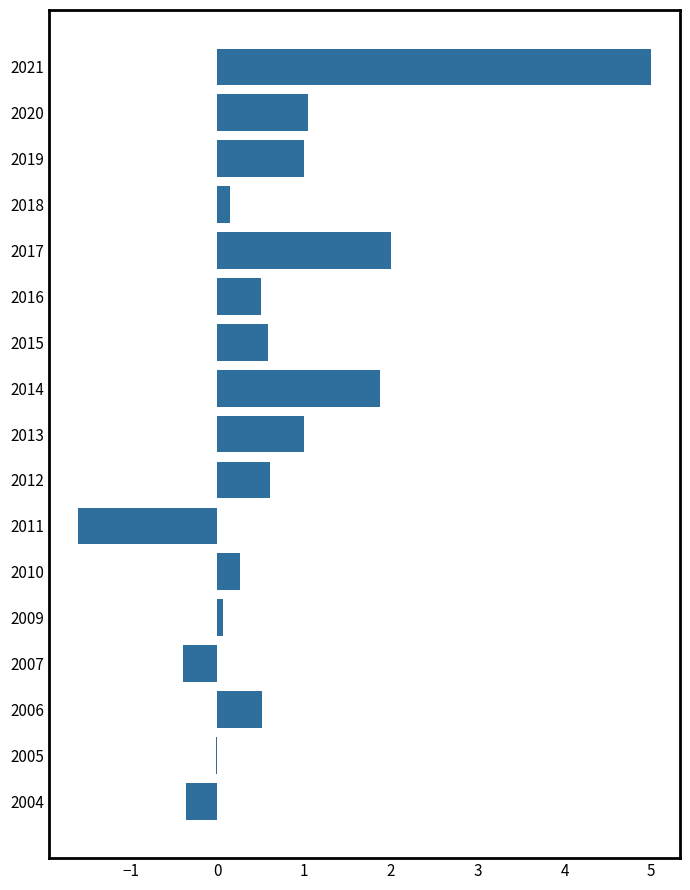

Read the value at 2021.

5.0